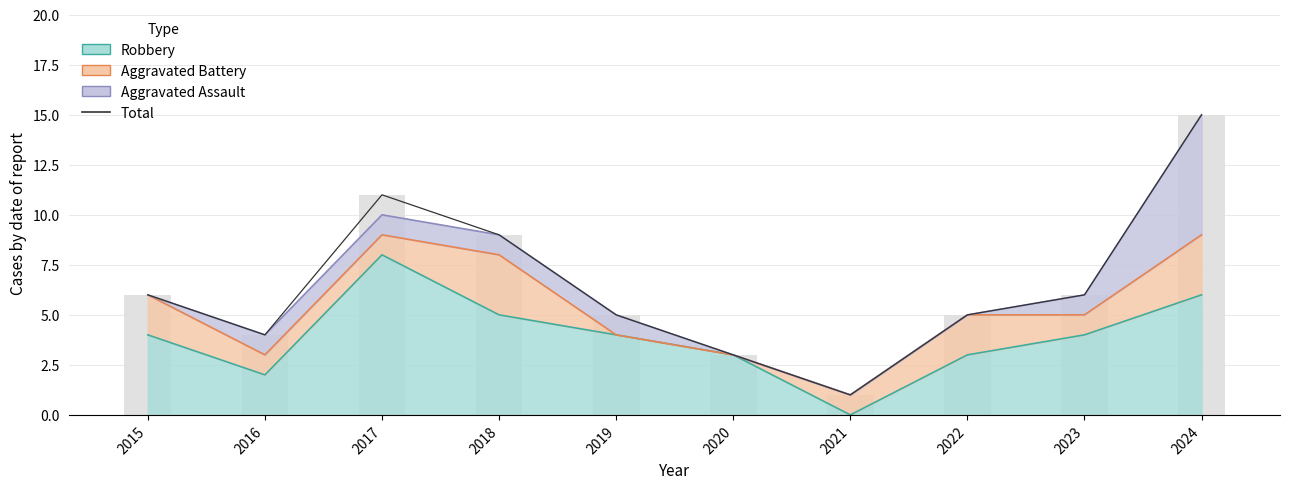

List the labels in order of value, smallest first.

2021, 2020, 2016, 2019, 2022, 2015, 2023, 2018, 2017, 2024